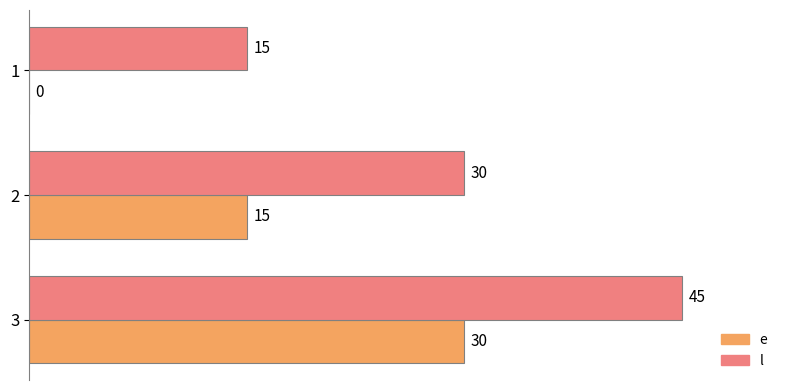

What value does the l series have at 3?

45